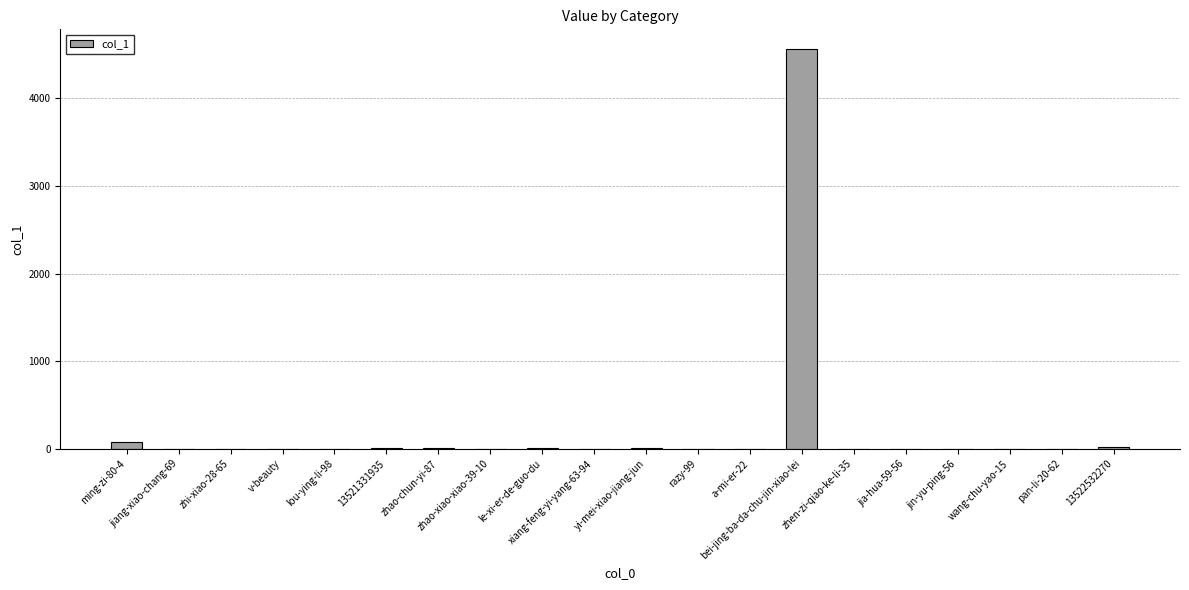

What is the sum of all values?

4691